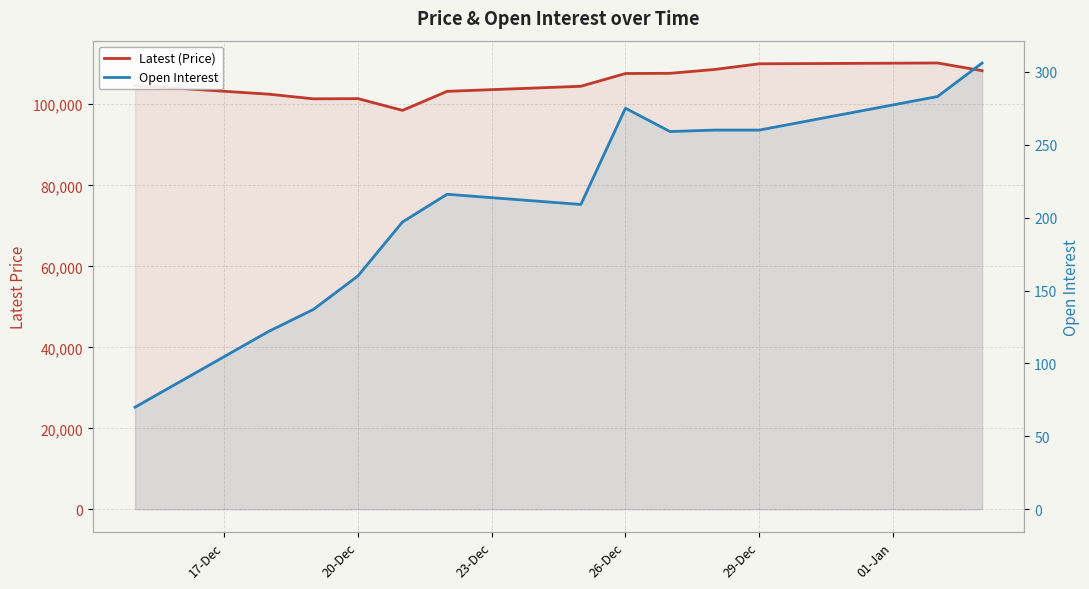

Is it true that Open Interest equals 511 at 12?

False